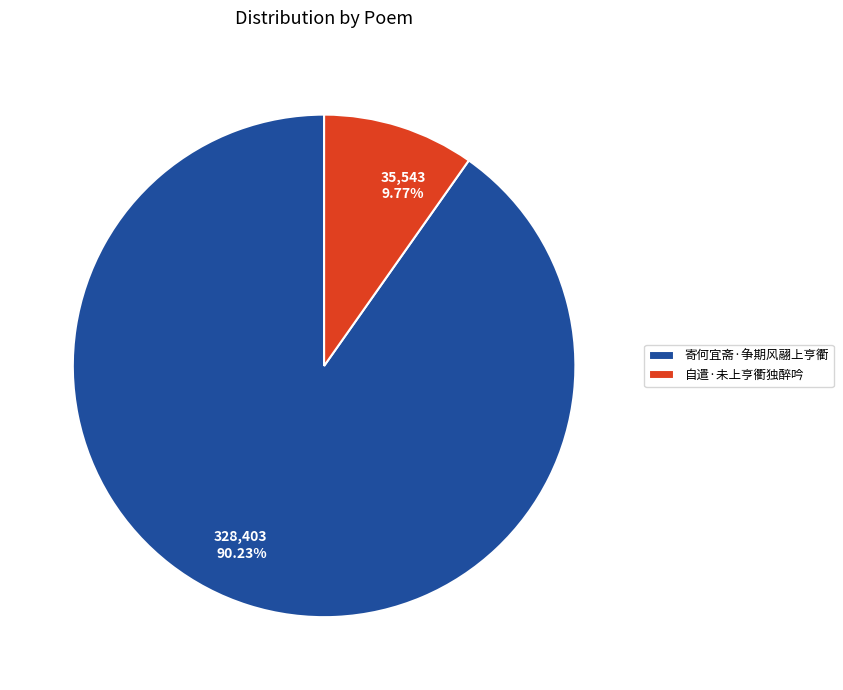

True or false: 自遣·未上亨衢独醉吟 accounts for 18% of the total.

False